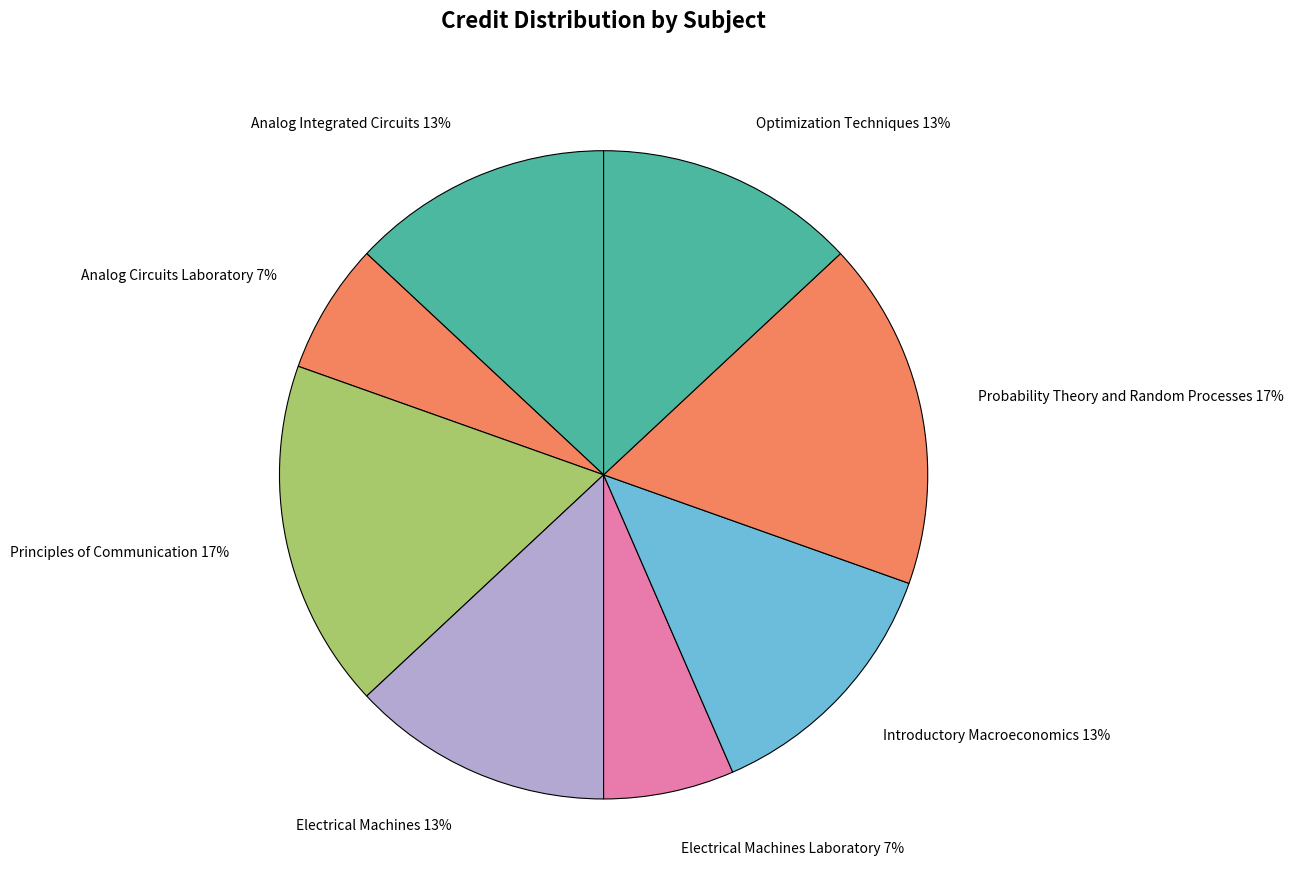

True or false: Optimization Techniques 13% accounts for 13% of the total.

True